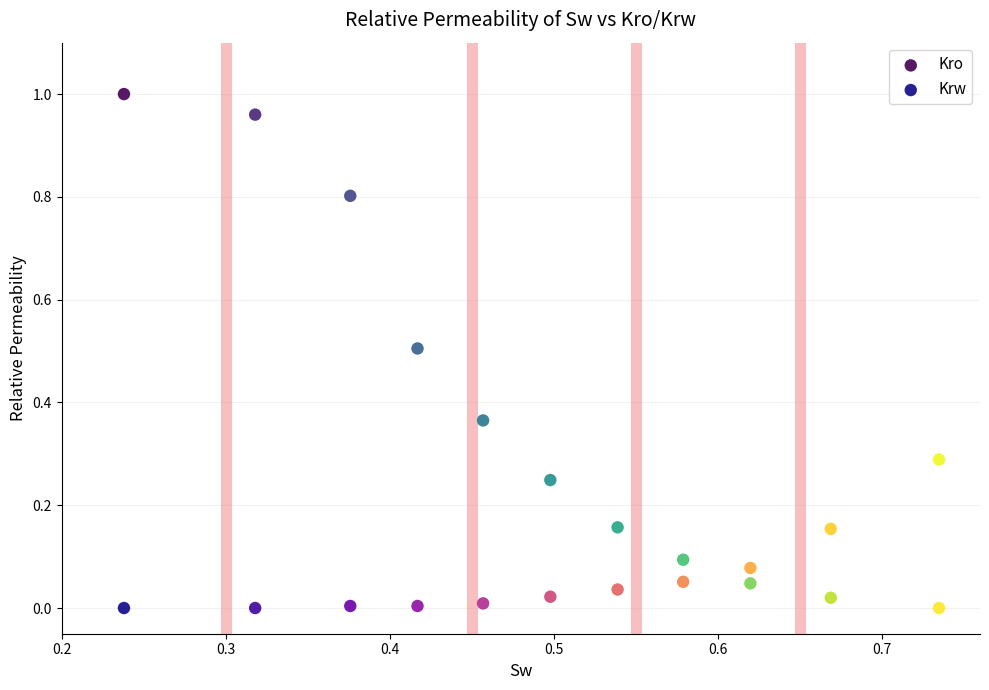

Which series contains the highest Y value?

Kro